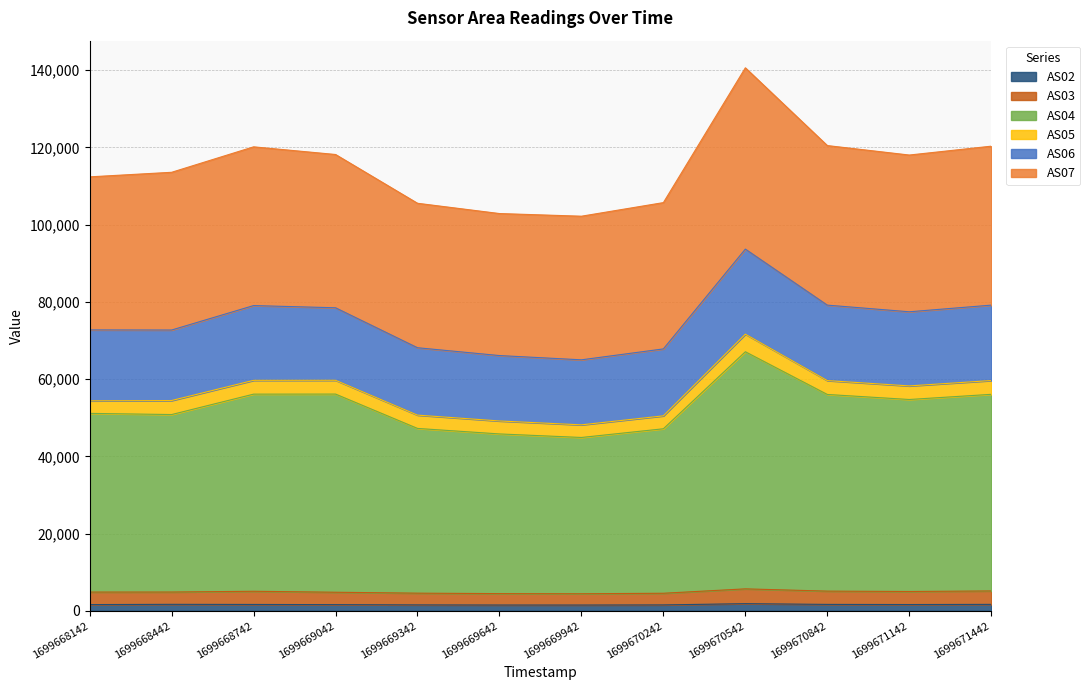

Is it true that AS06 equals 41176 at 1699671142?

False